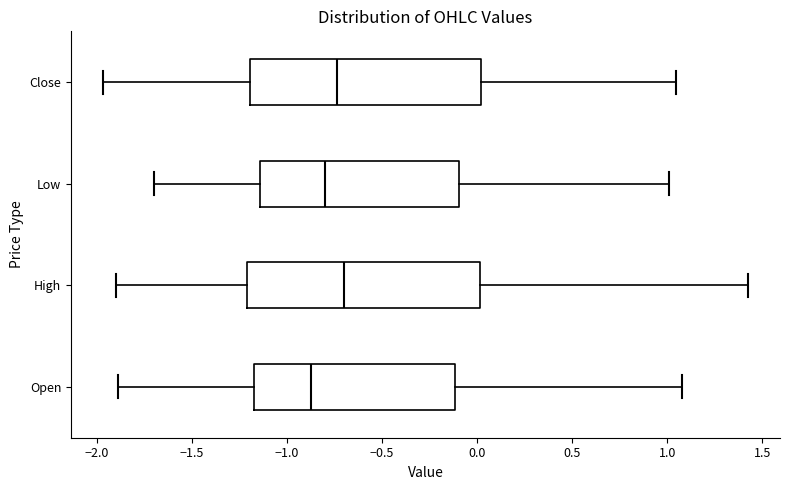

Where is the right edge of the box for High on the x-axis? The values are not printed on the chart, so give them approximately, as read against the axis.

0.00